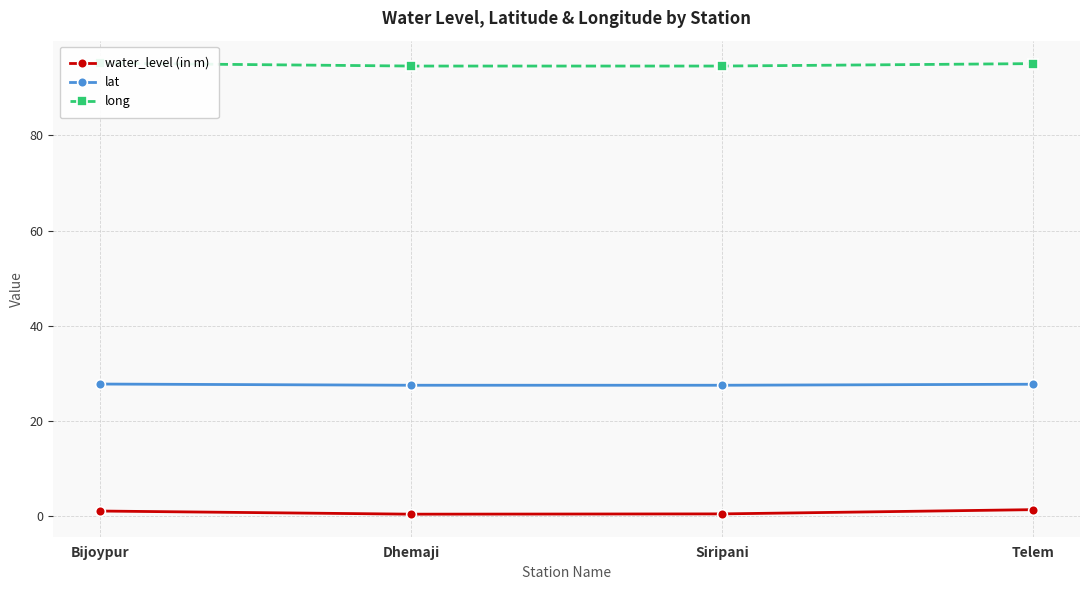

What is the total value across all series at Siripani?

122.5